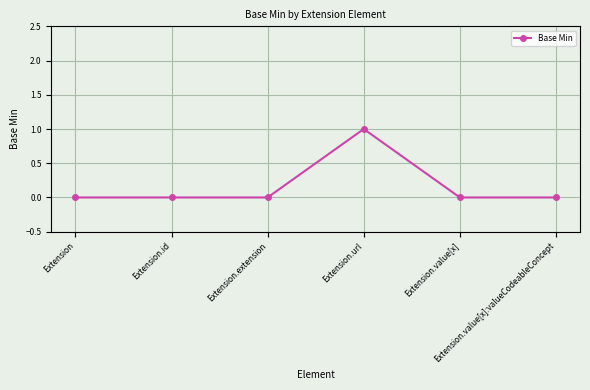

How many categories are shown in the chart?

6